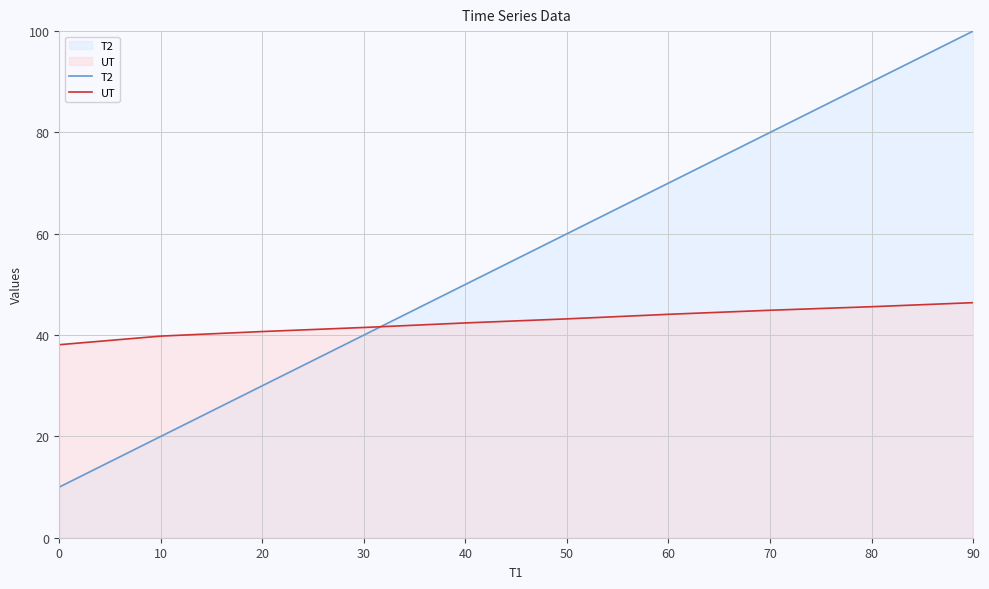

At 10, list the series in order from largest to smallest.

UT, T2